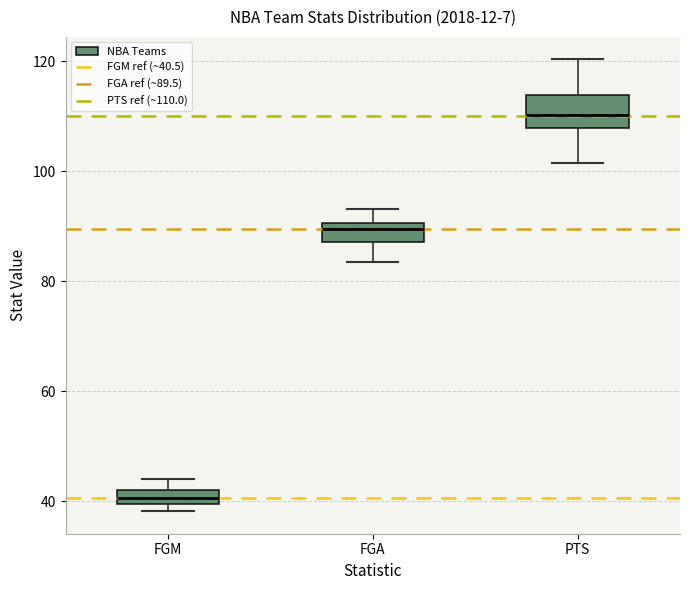

Comparing the boxes themselves (not the whiskers), which one is the tallest?

PTS